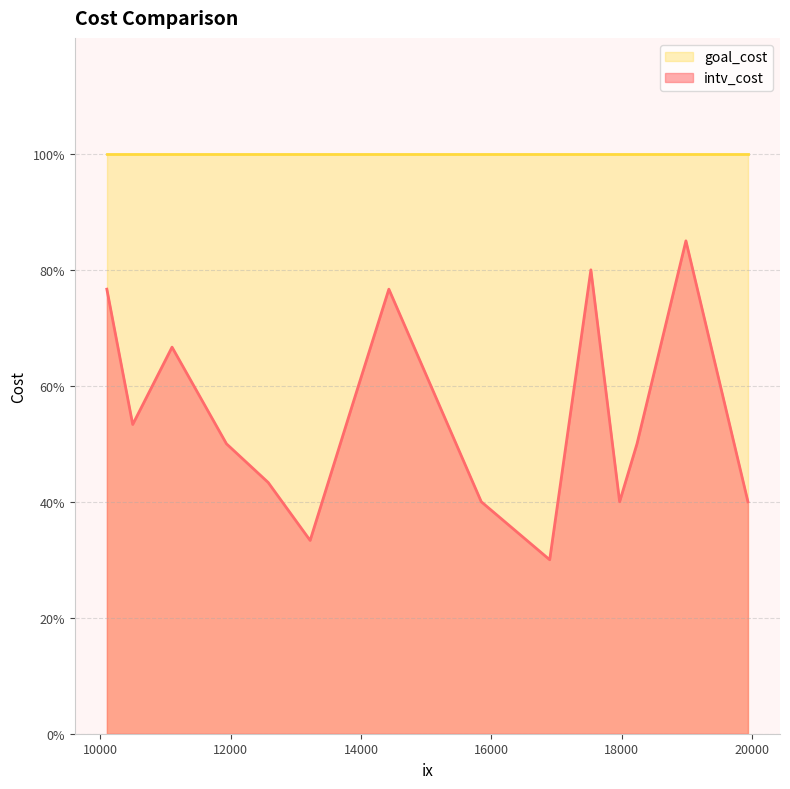

At which category does intv_cost reach its first local peak?

1